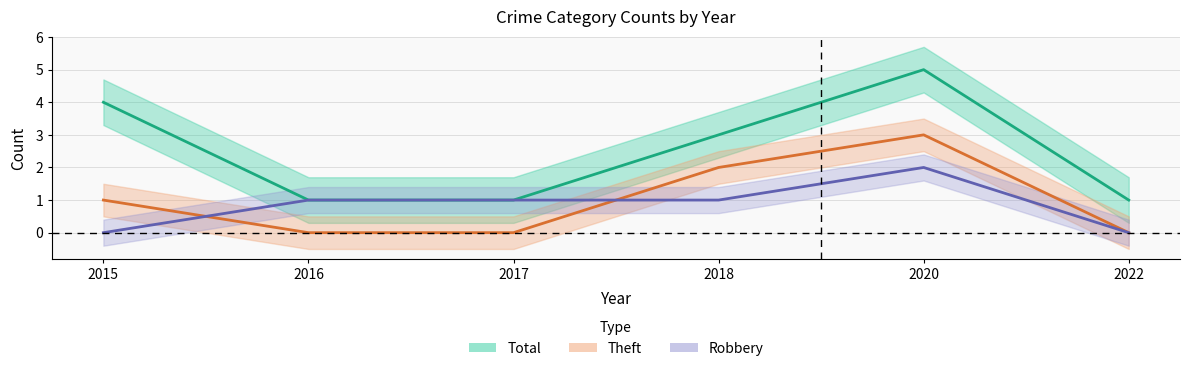

Count the number of data series in this chart.

3